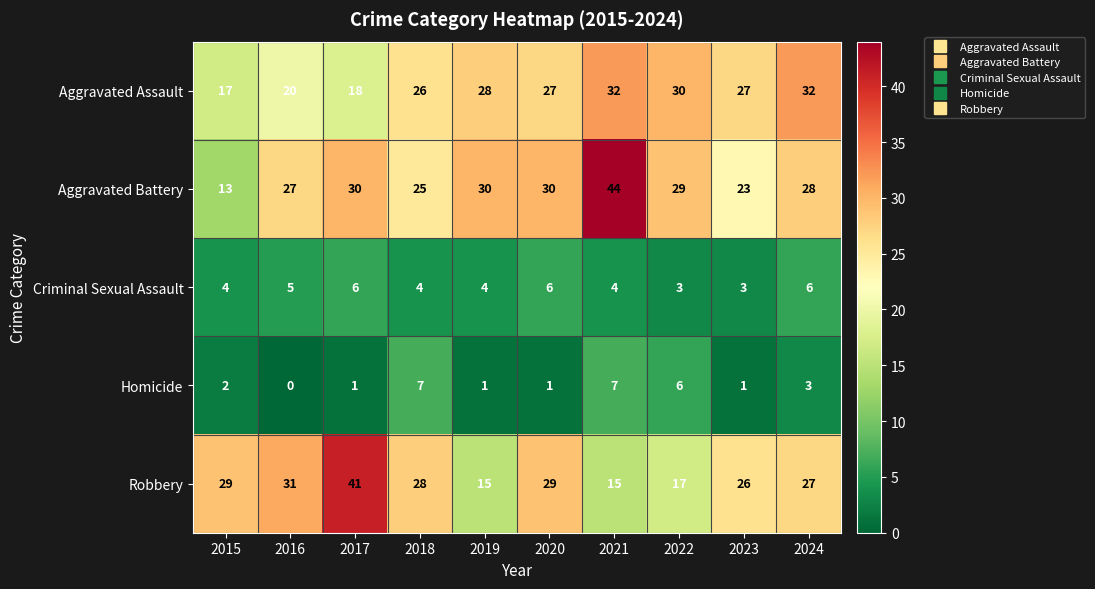

What is the difference between the maximum and minimum values in the Criminal Sexual Assault series?

3